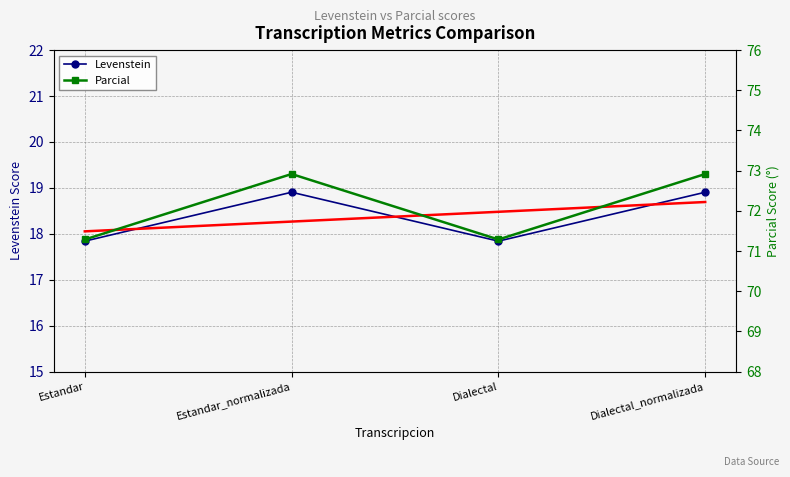

How many lines are shown in the chart?

3